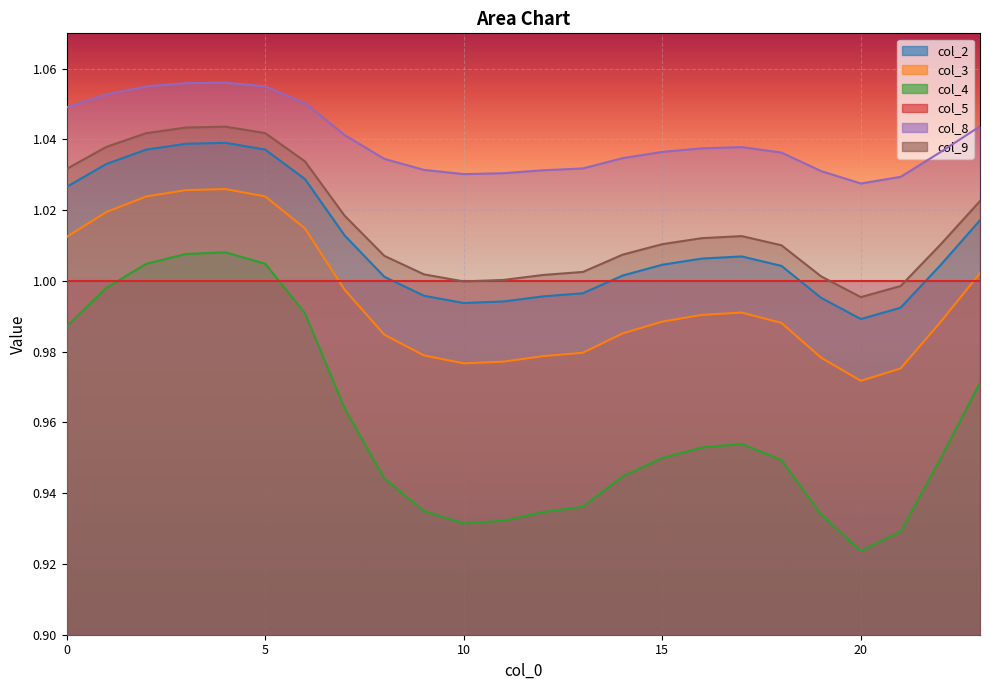

What is the sum of all col_8 values?

25.0